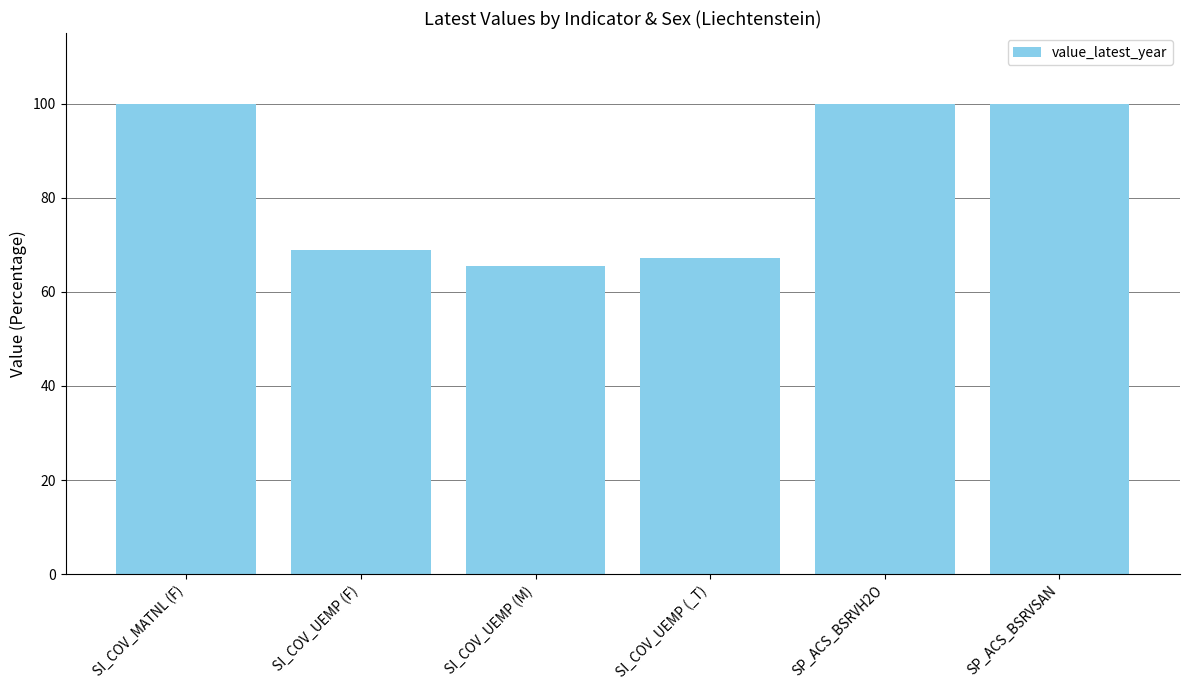

Approximately how many times larger is the value at SI_COV_MATNL (F) compared to SP_ACS_BSRVH2O?

1.0